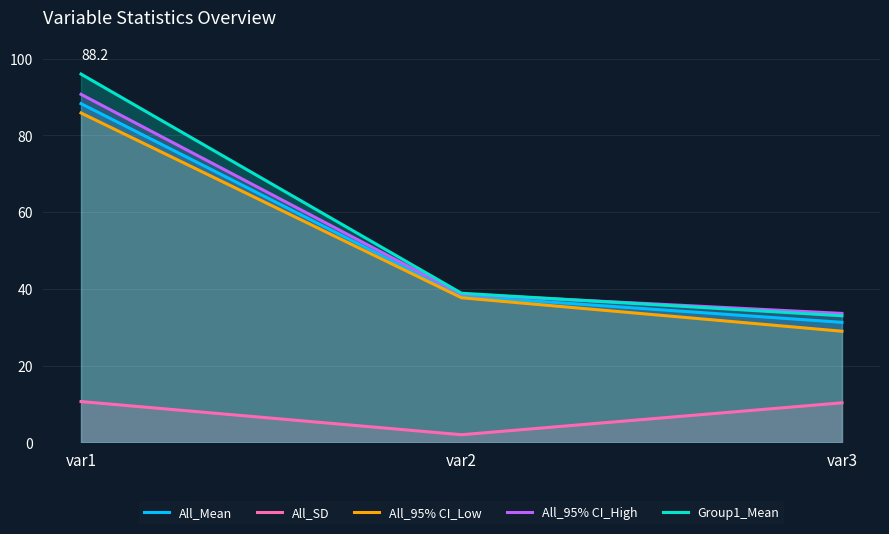

Where is All_Mean nearest to the value 59?

var2